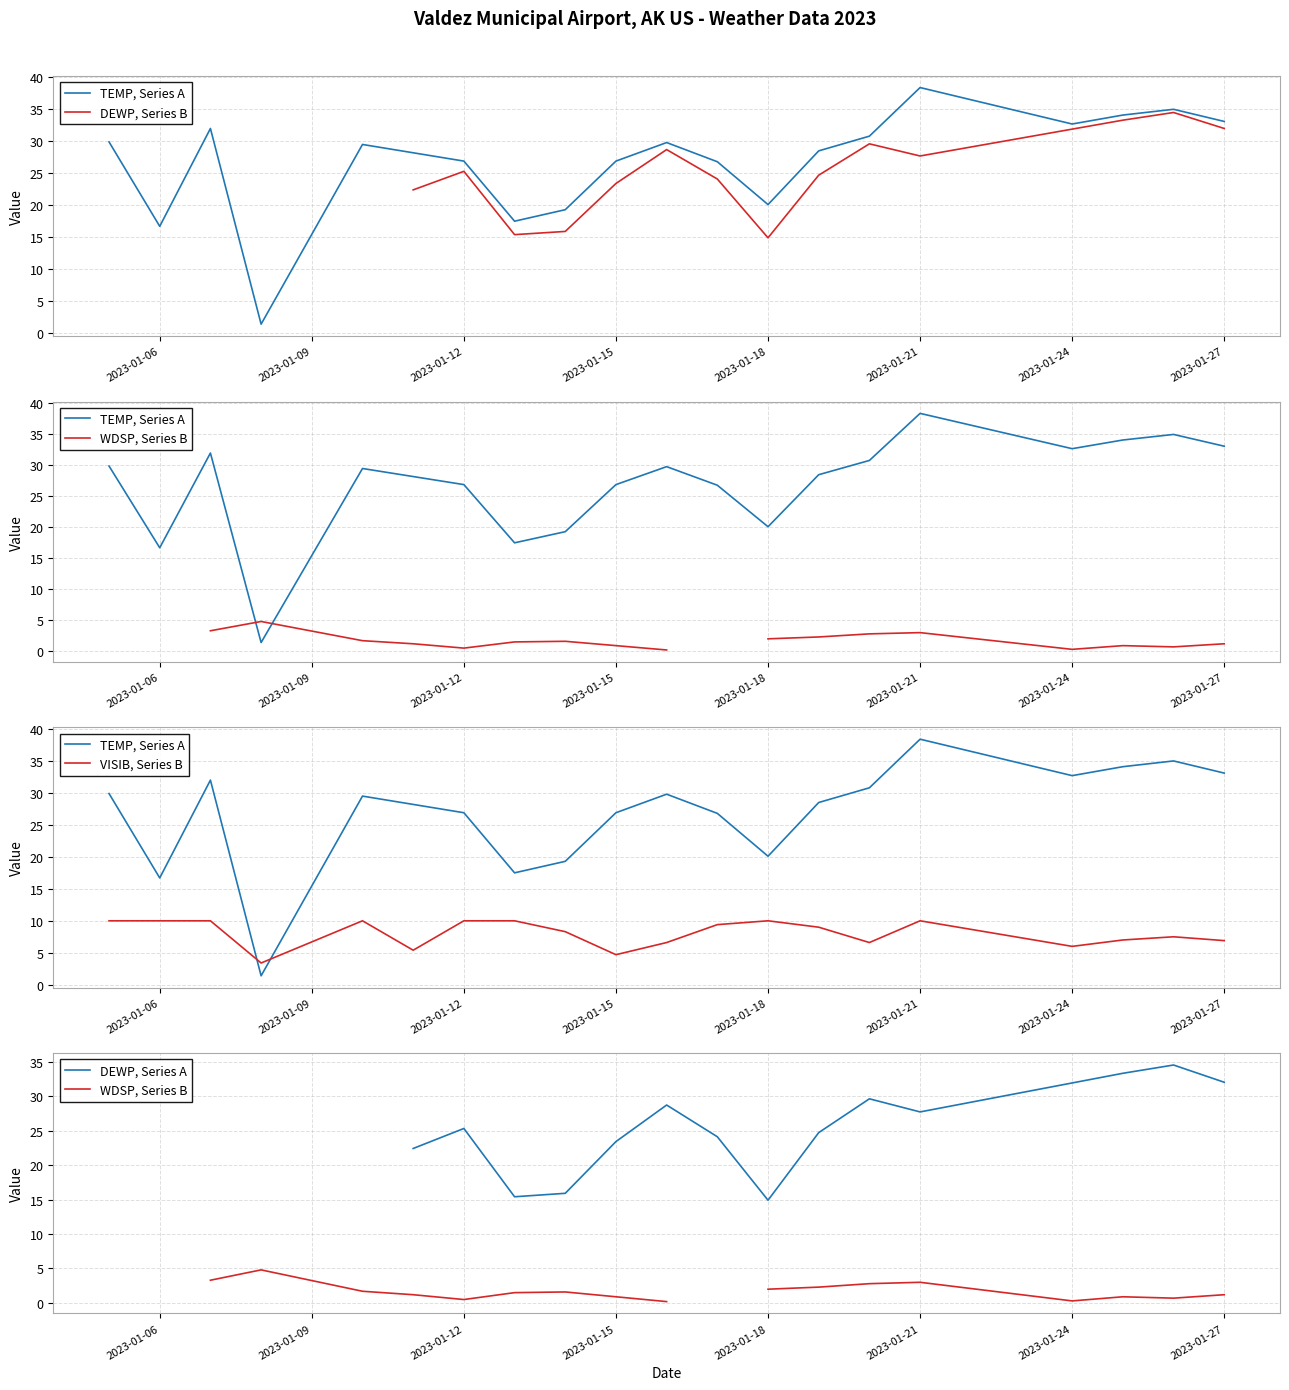

What is the maximum value for DEWP, Series A?

34.5